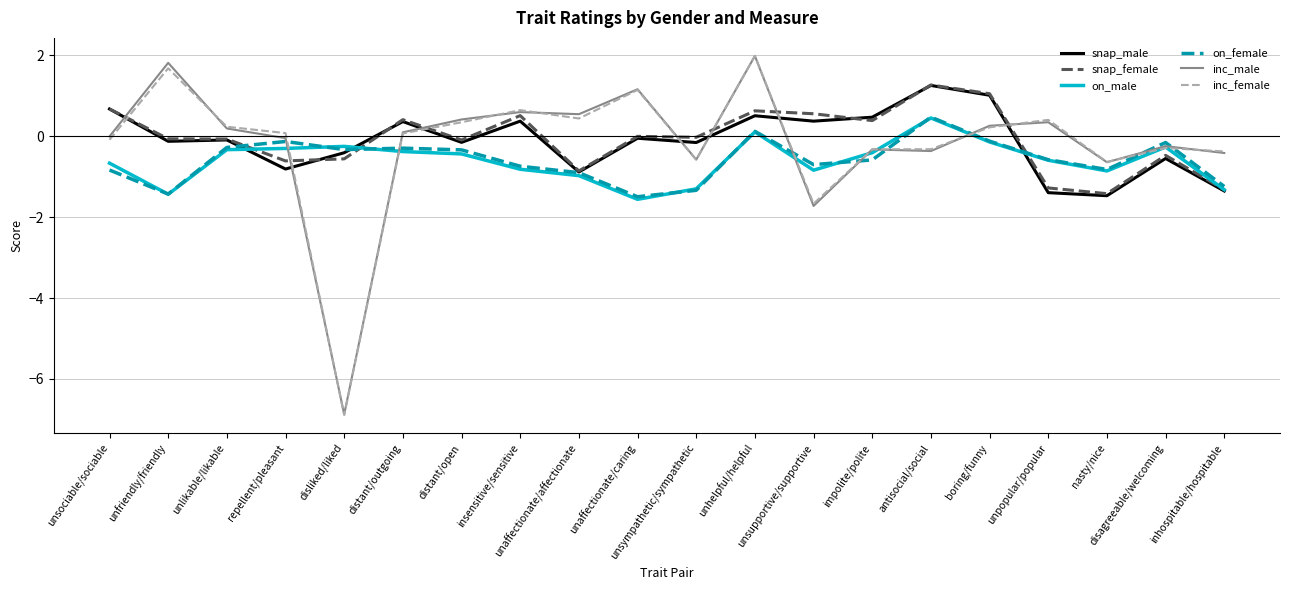

At how many categories does at least one series exceed 1?

5